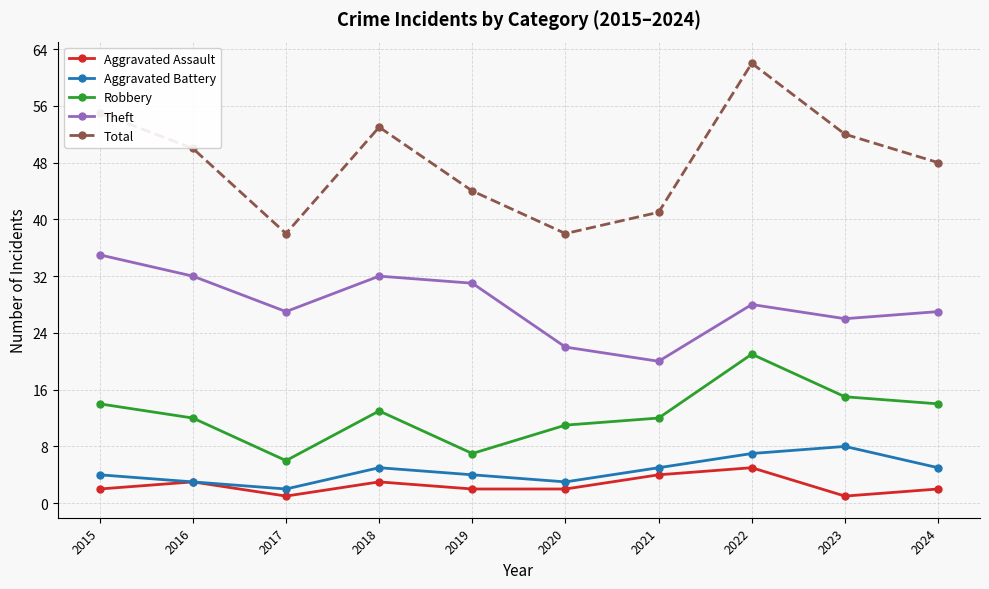

What is the difference between the Aggravated Battery values at 2020 and 2023?

5